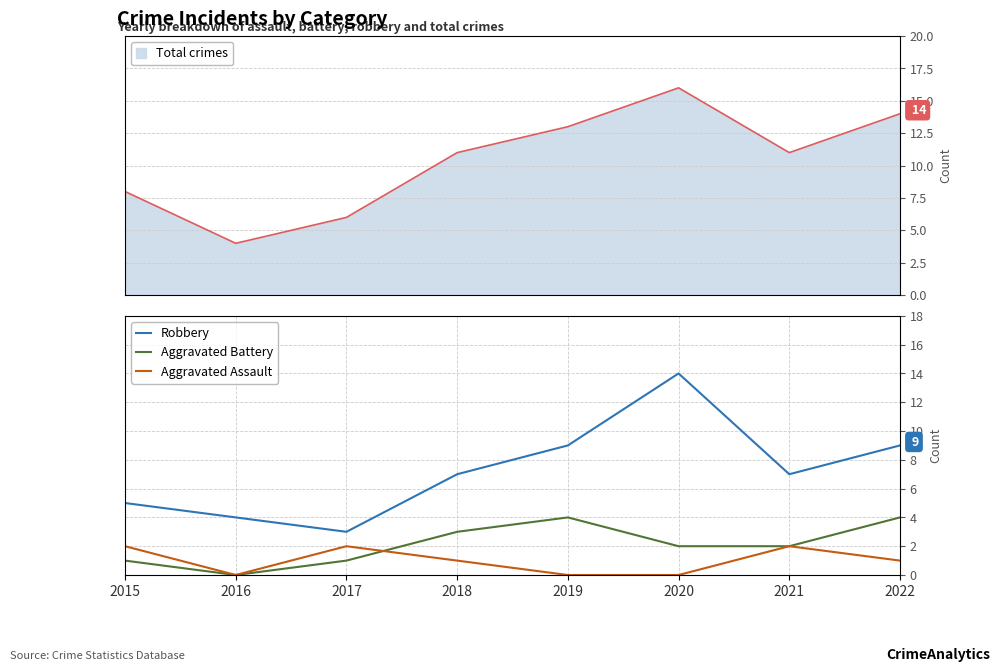

How many categories are shown in the chart?

8